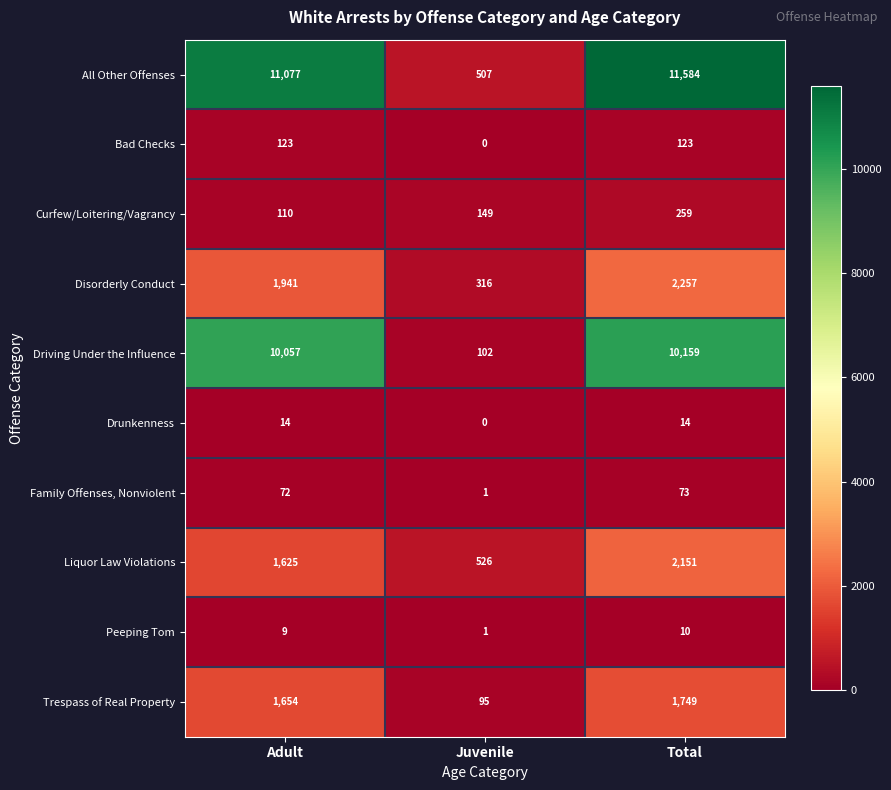

Reading left to right, what are all the values shown in this chart?

All Other Offenses: 11077	507	11584
Bad Checks: 123	0	123
Curfew/Loitering/Vagrancy: 110	149	259
Disorderly Conduct: 1941	316	2257
Driving Under the Influence: 10057	102	10159
Drunkenness: 14	0	14
Family Offenses, Nonviolent: 72	1	73
Liquor Law Violations: 1625	526	2151
Peeping Tom: 9	1	10
Trespass of Real Property: 1654	95	1749